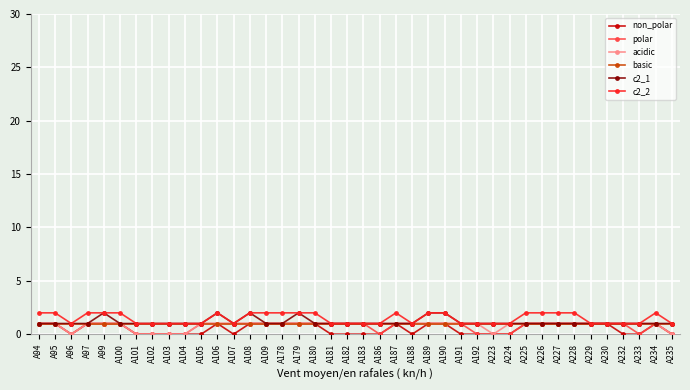

The value of c2_1 at A99 is 2. True or false?

True